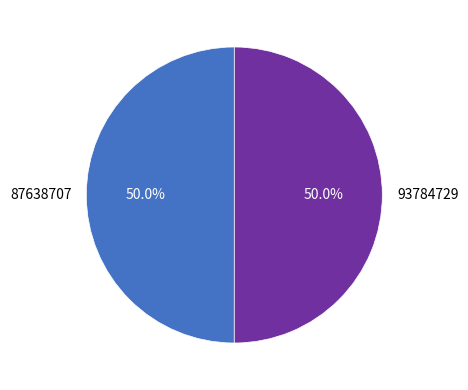

What percentage is NOT represented by 93784729?

50.0%